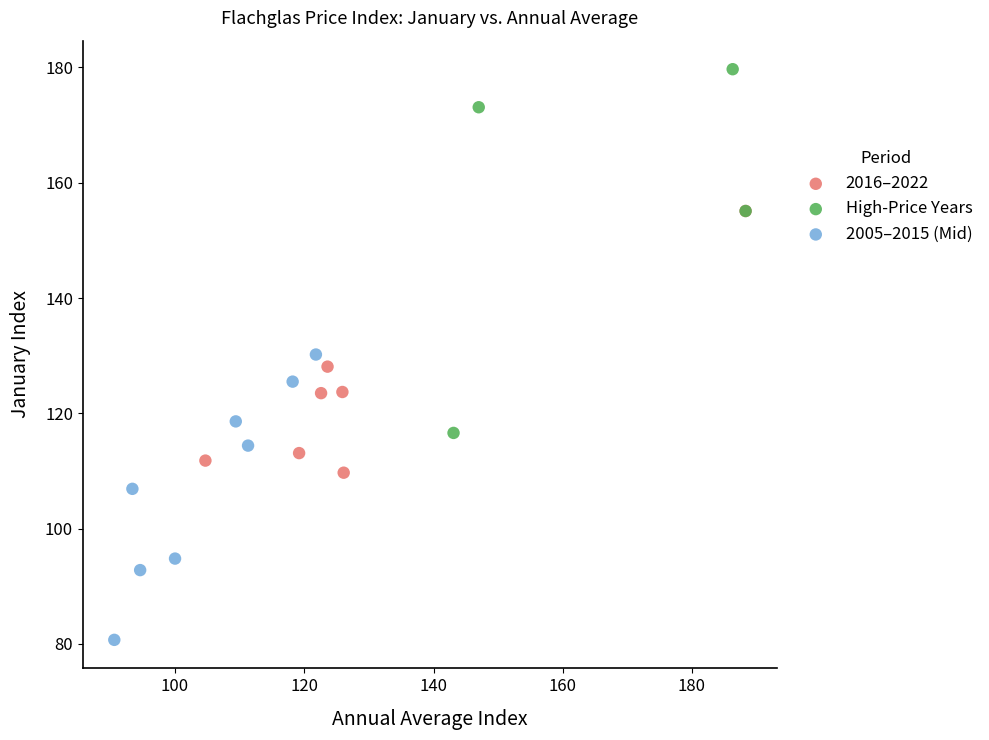

What are all the series names shown in the legend?

2016–2022, High-Price Years, 2005–2015 (Mid)